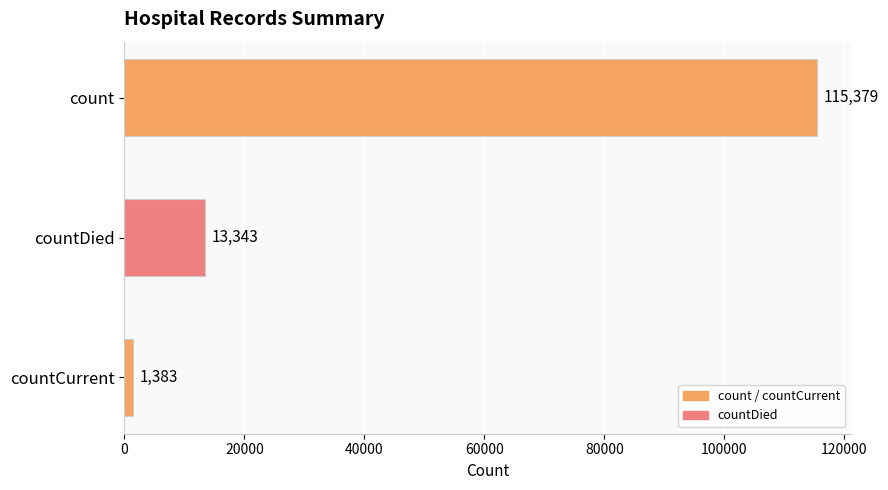

Approximately how many times larger is the value at countDied compared to countCurrent?

9.6